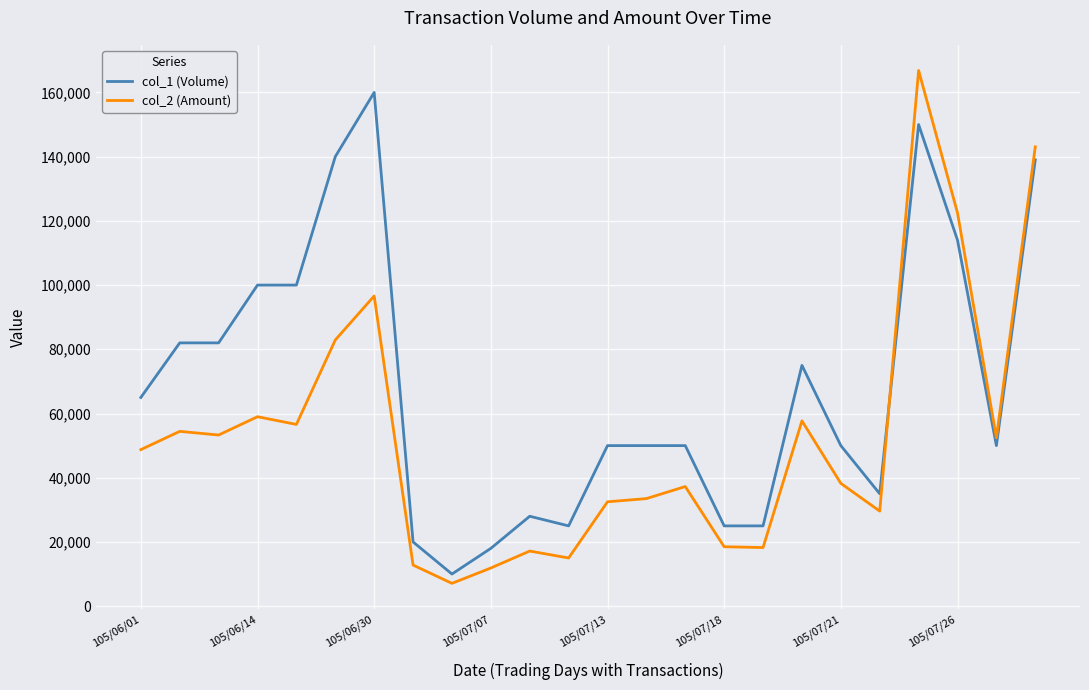

Which series has the largest total across all categories?

col_1 (Volume)